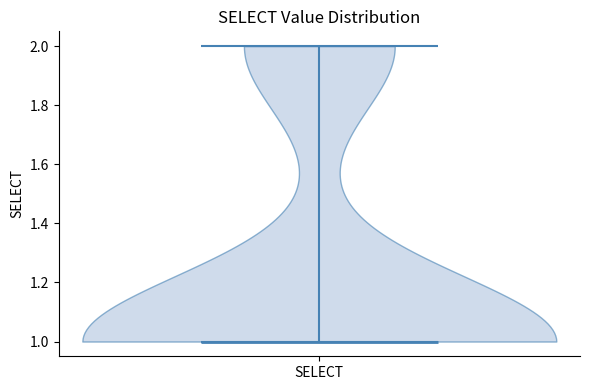

Read this violin plot against the y-axis: where its median line is, and the lowest and highest points the violin reaches. The values are not printed on the chart, so give them approximately, as read against the axis.

median line 1, lowest point 1, highest point 2